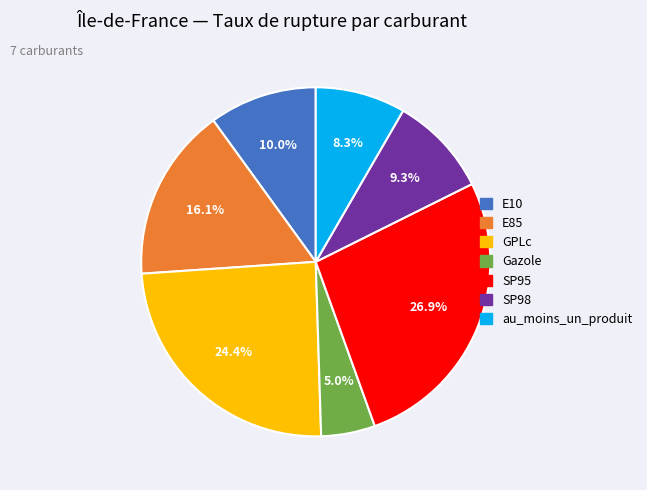

Between SP98 and GPLc, which is larger?

GPLc